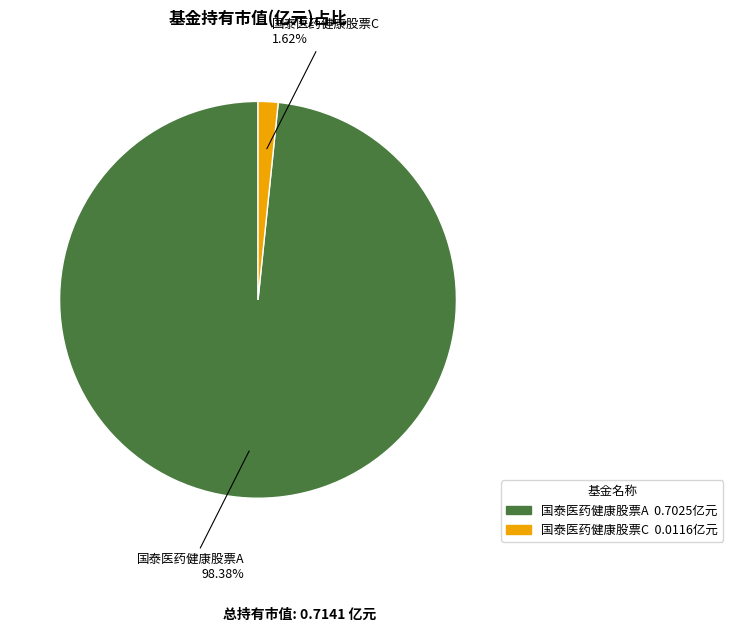

Is the sum of 国泰医药健康股票C and 国泰医药健康股票A greater than half?

Yes